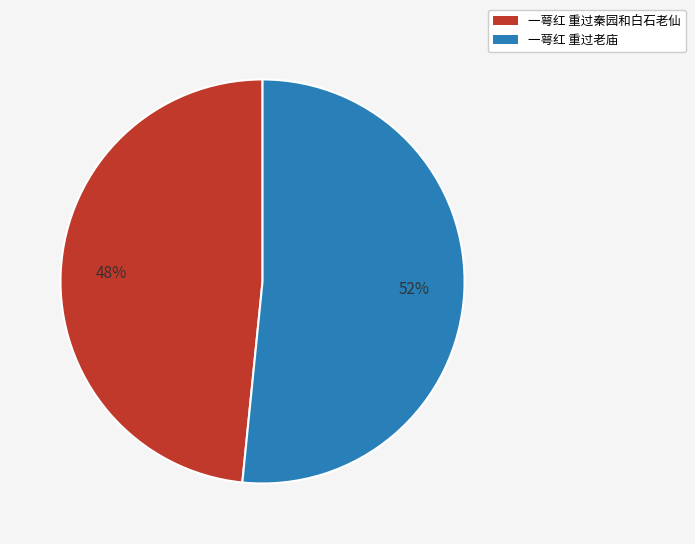

Rank the categories by value from lowest to highest.

一萼红 重过秦园和白石老仙, 一萼红 重过老庙